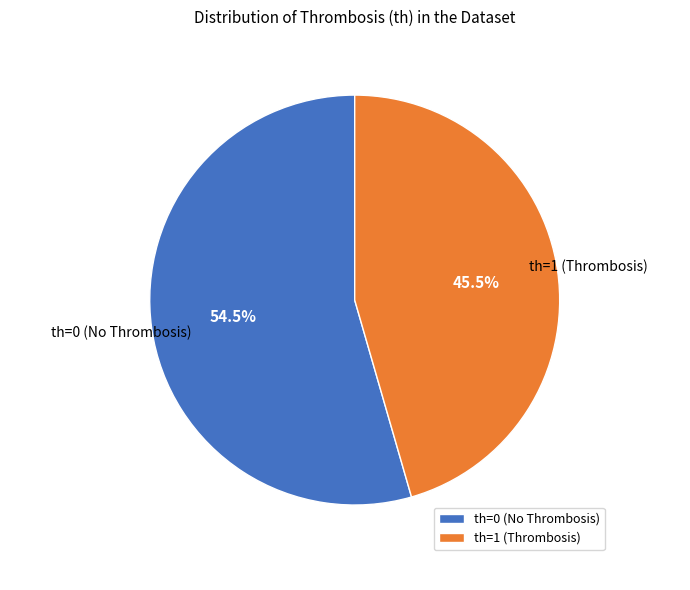

How much of the chart is everything except th=0 (No Thrombosis)?

45.5%